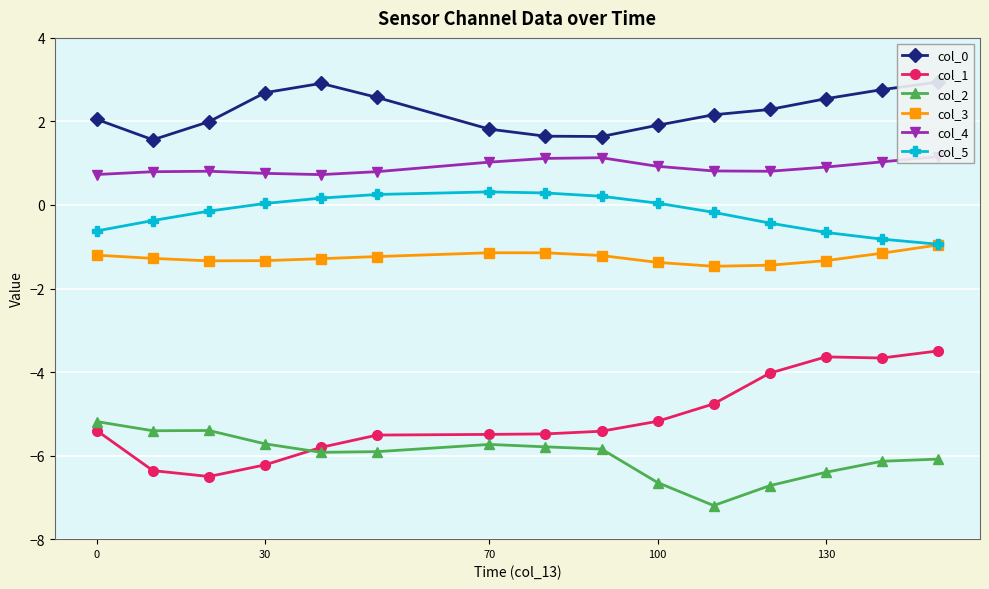

How many lines are shown in the chart?

6